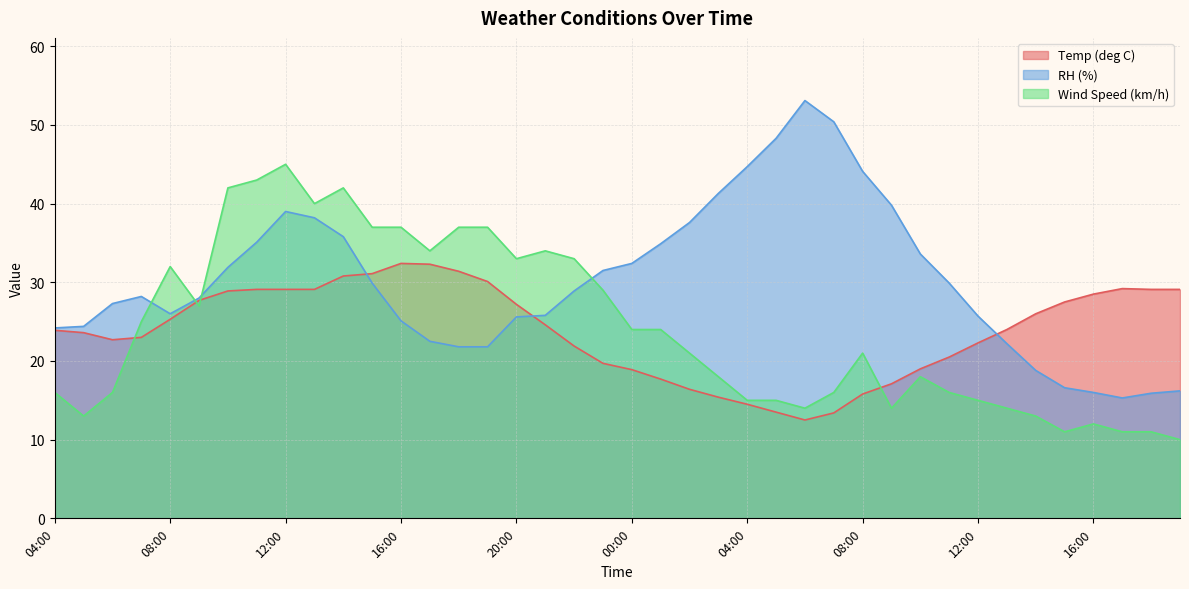

True or false: Temp (deg C) has more than 0 interior local peaks.

True